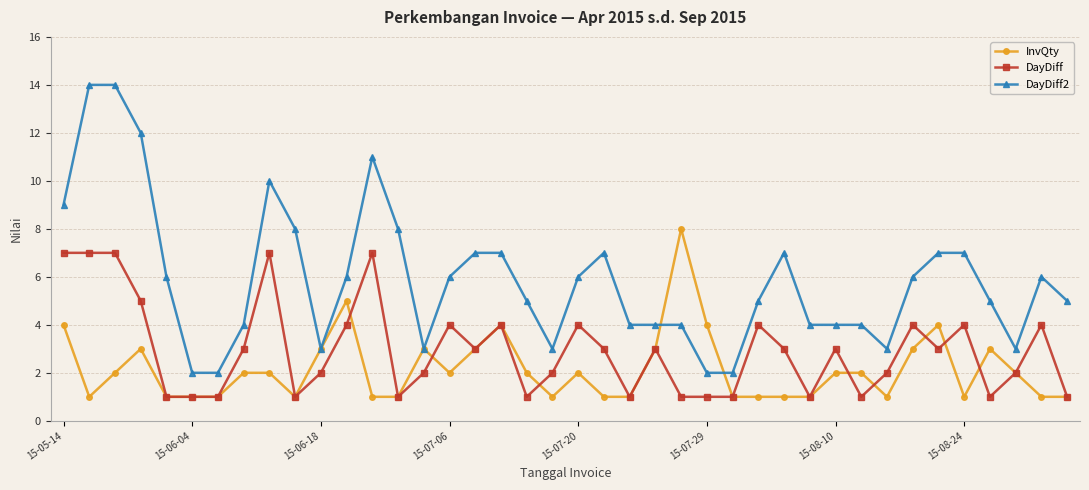

Rank the series by their maximum value, from lowest to highest.

DayDiff, InvQty, DayDiff2